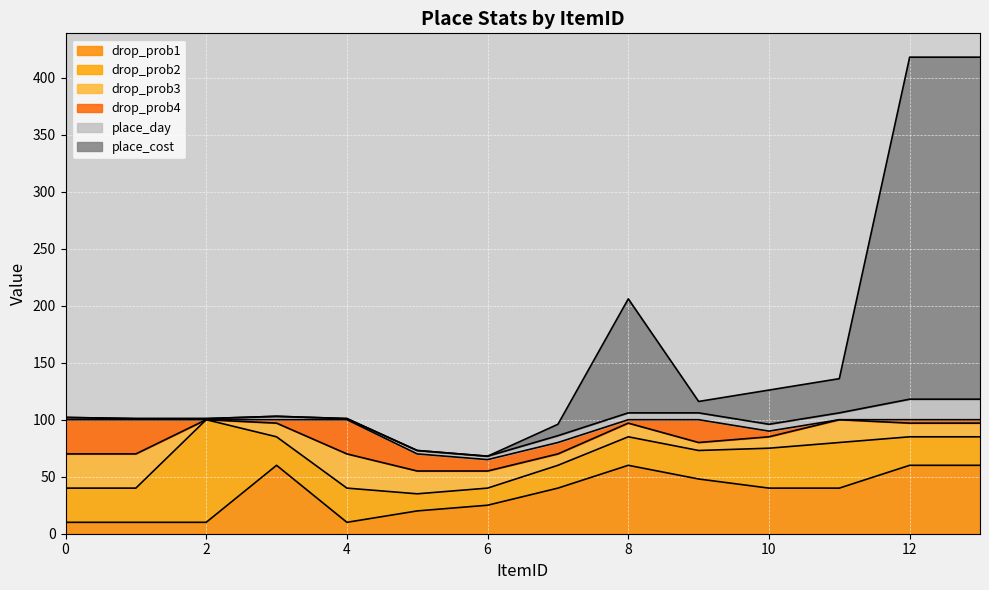

The value of place_day at 9 is 6. True or false?

True